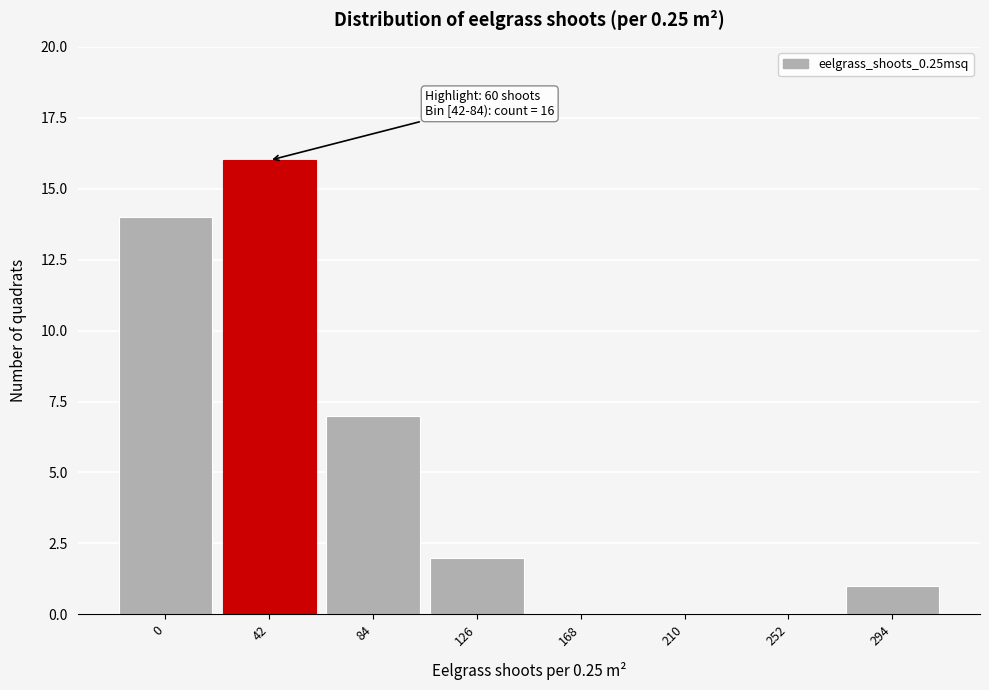

Reading left to right, what are all the values shown in this chart?

0=14	42=16	84=7	126=2	168=0	210=0	252=0	294=1